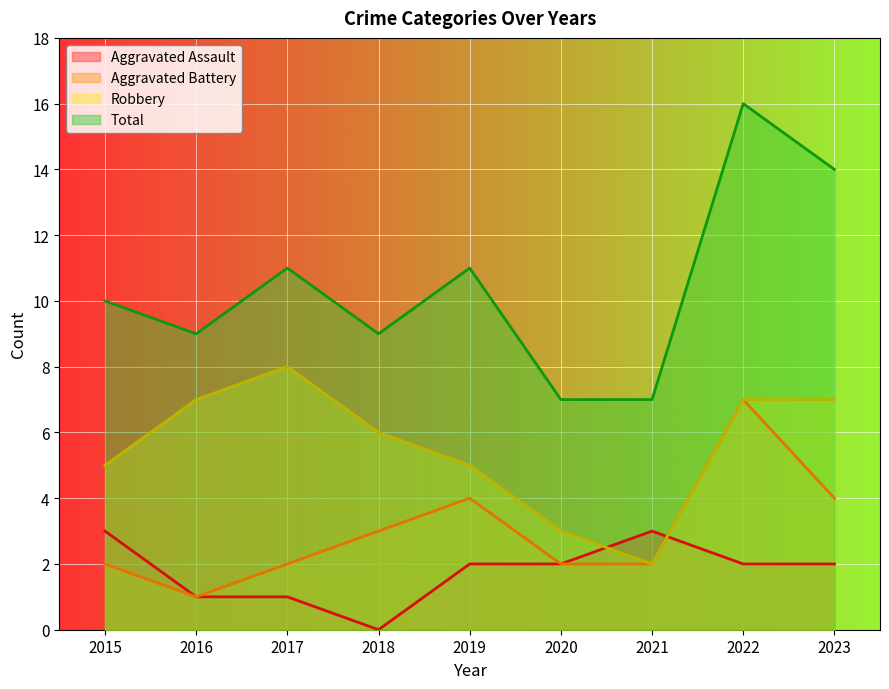

At which category does the chart reach its minimum across all series?

2018